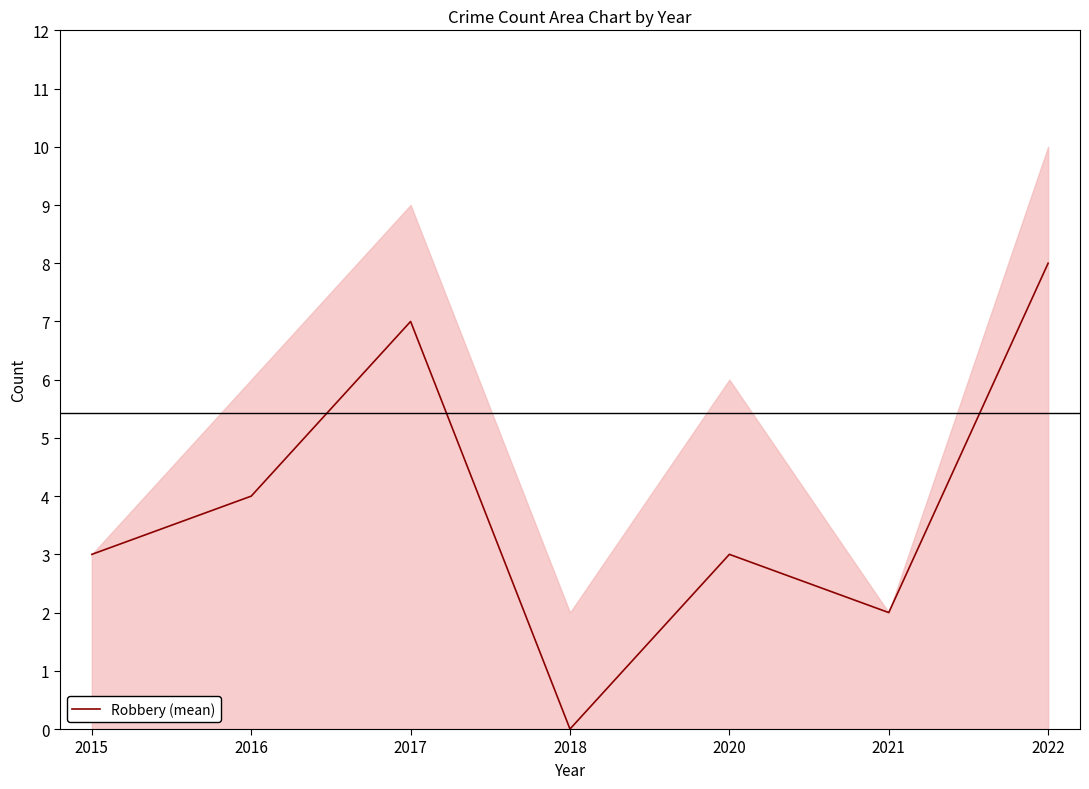

True or false: the data shows 12 at 2017.

False